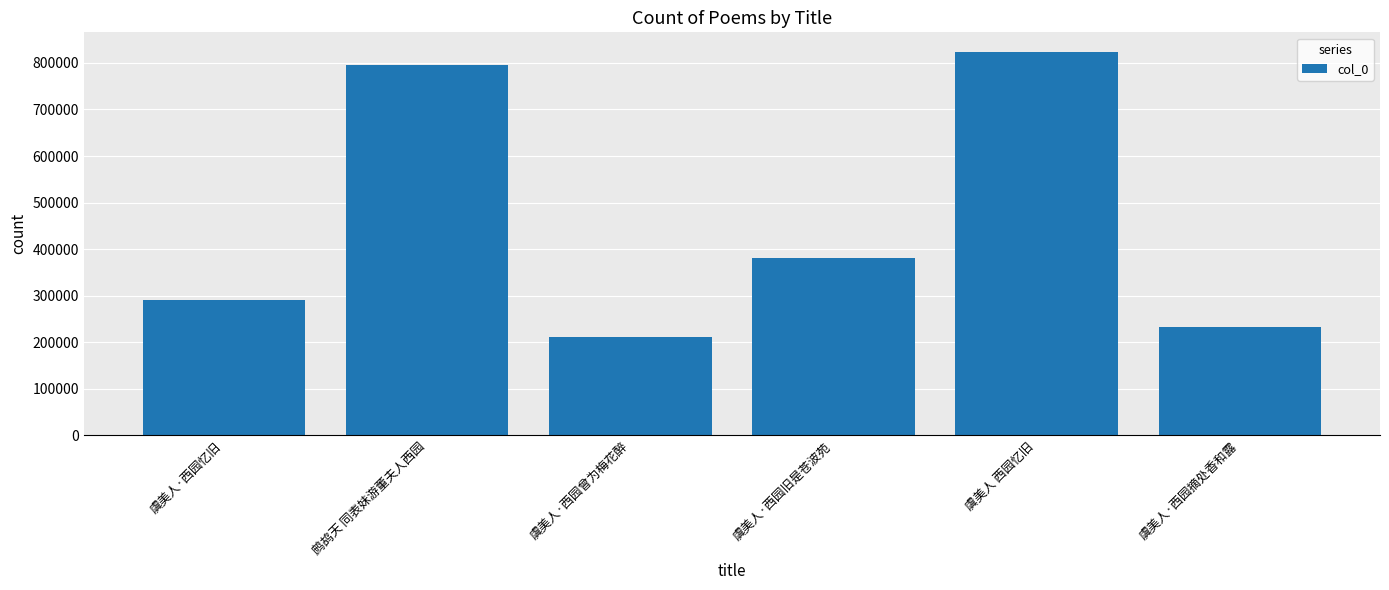

What is the label of the 6th bar from the left?

虞美人·西园摘处香和露